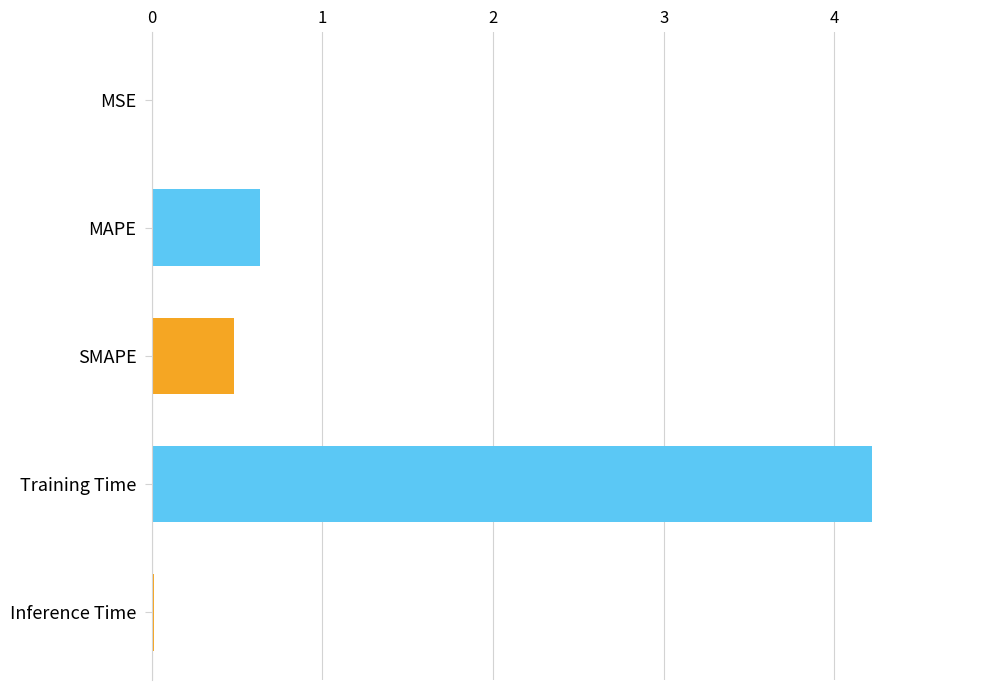

True or false: the data shows 4.2 at Training Time.

True